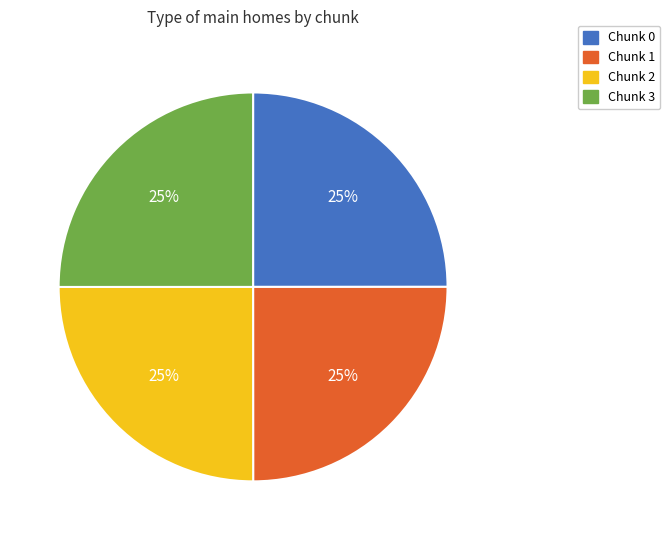

The Chunk 2 slice represents 36% of the pie. True or false?

False